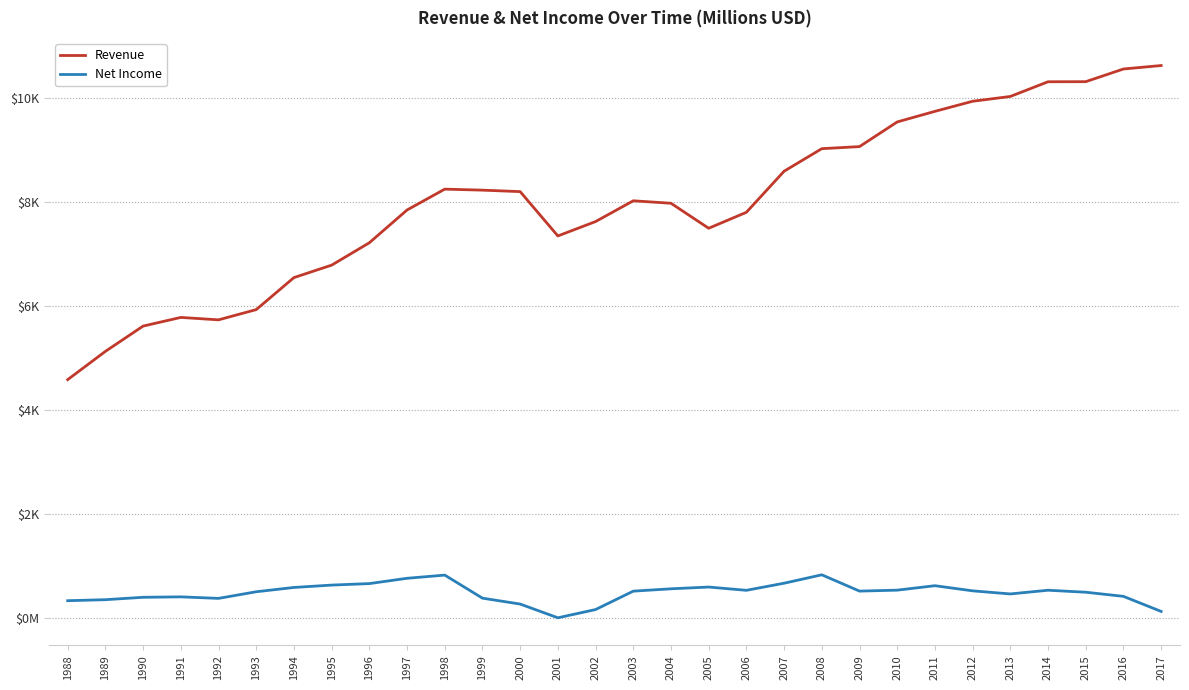

What are all the series names shown in the legend?

Revenue, Net Income